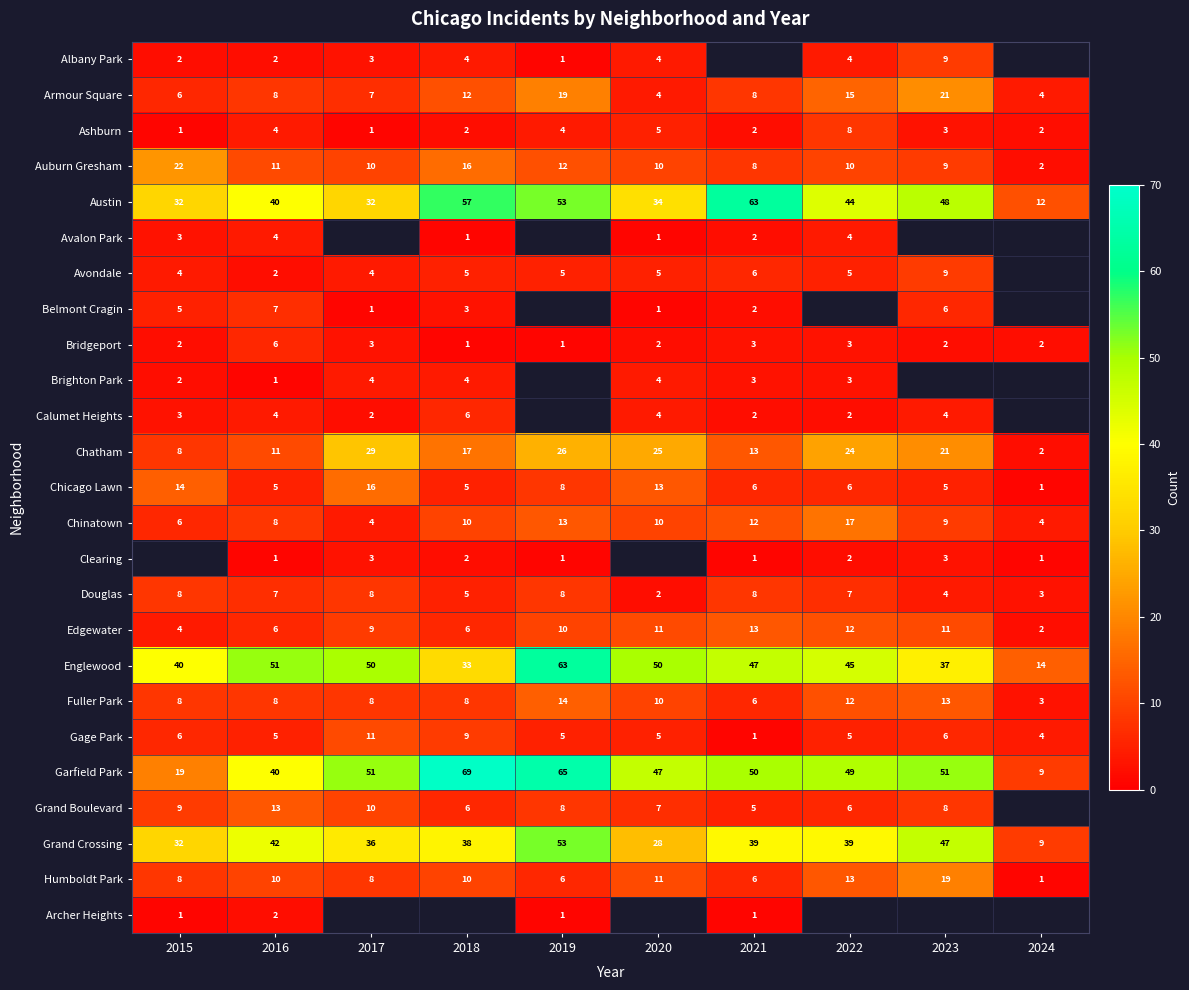

True or false: Chatham has a value of 29 at 2017.

True